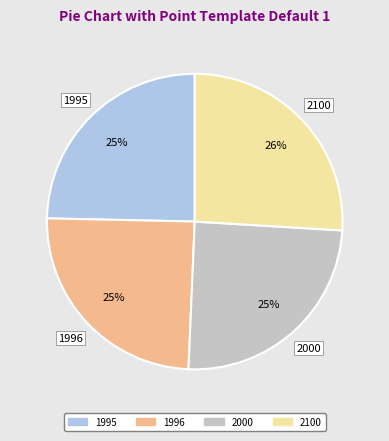

What percentage is the 2000 slice, to the nearest percent?

25%